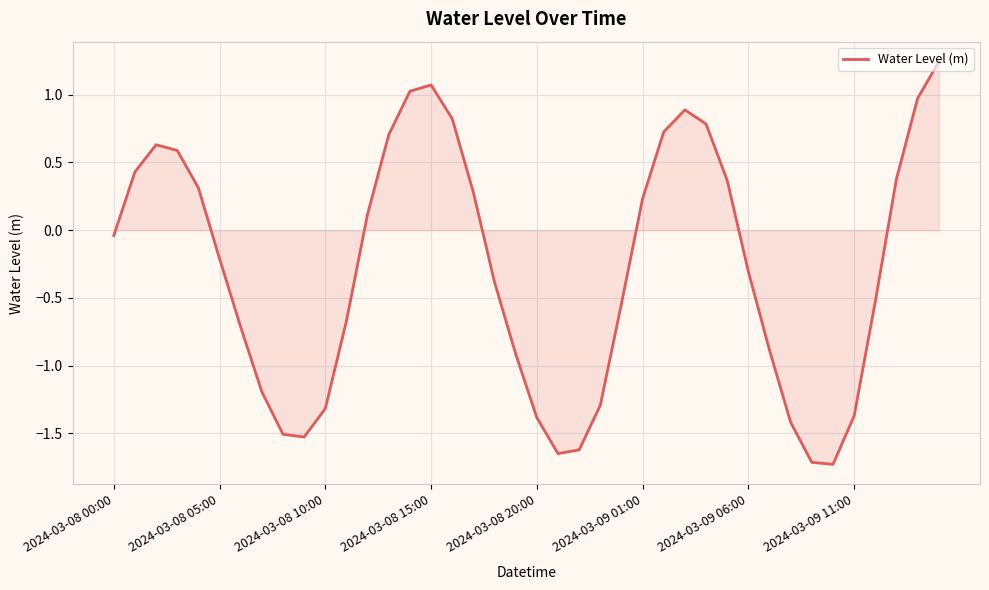

What is the smallest value displayed?

-1.7